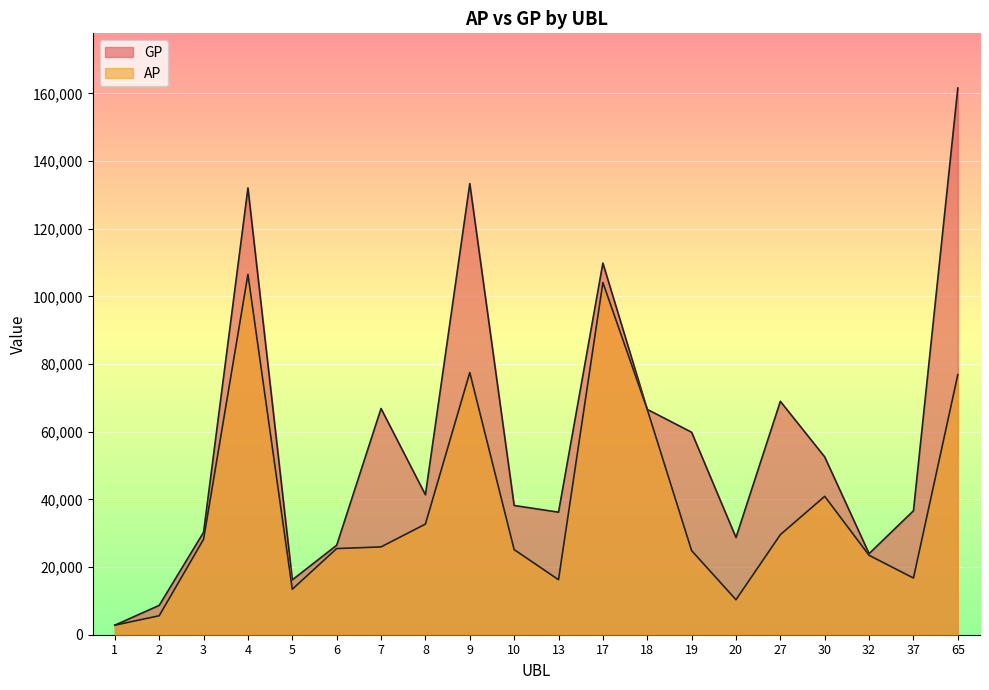

What are all the series names shown in the legend?

AP, GP